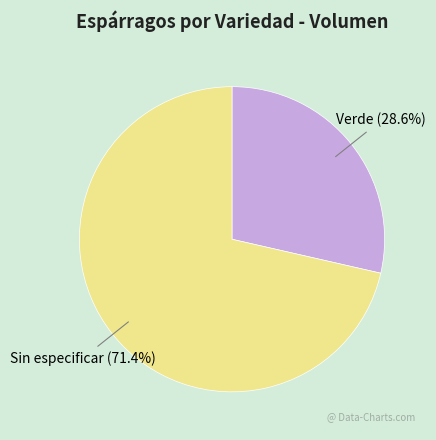

To the nearest percent, what is the difference between the Sin especificar and Verde slice percentages?

43%